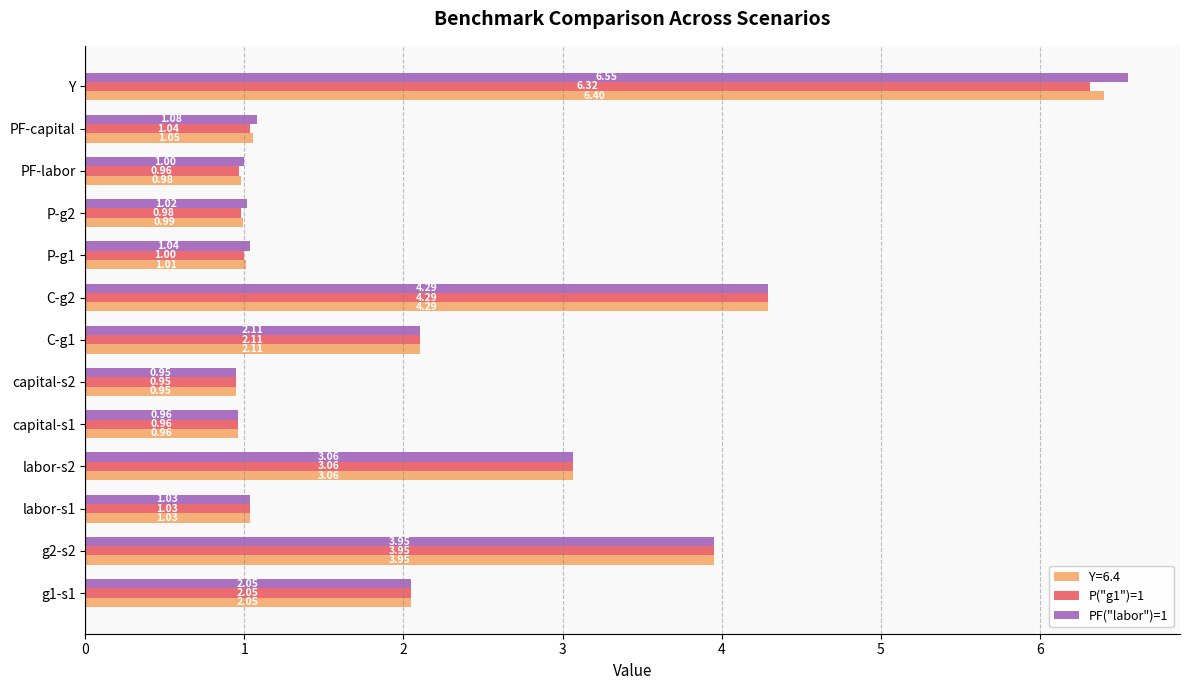

What is the average value of the PF("labor")=1 series?

2.2